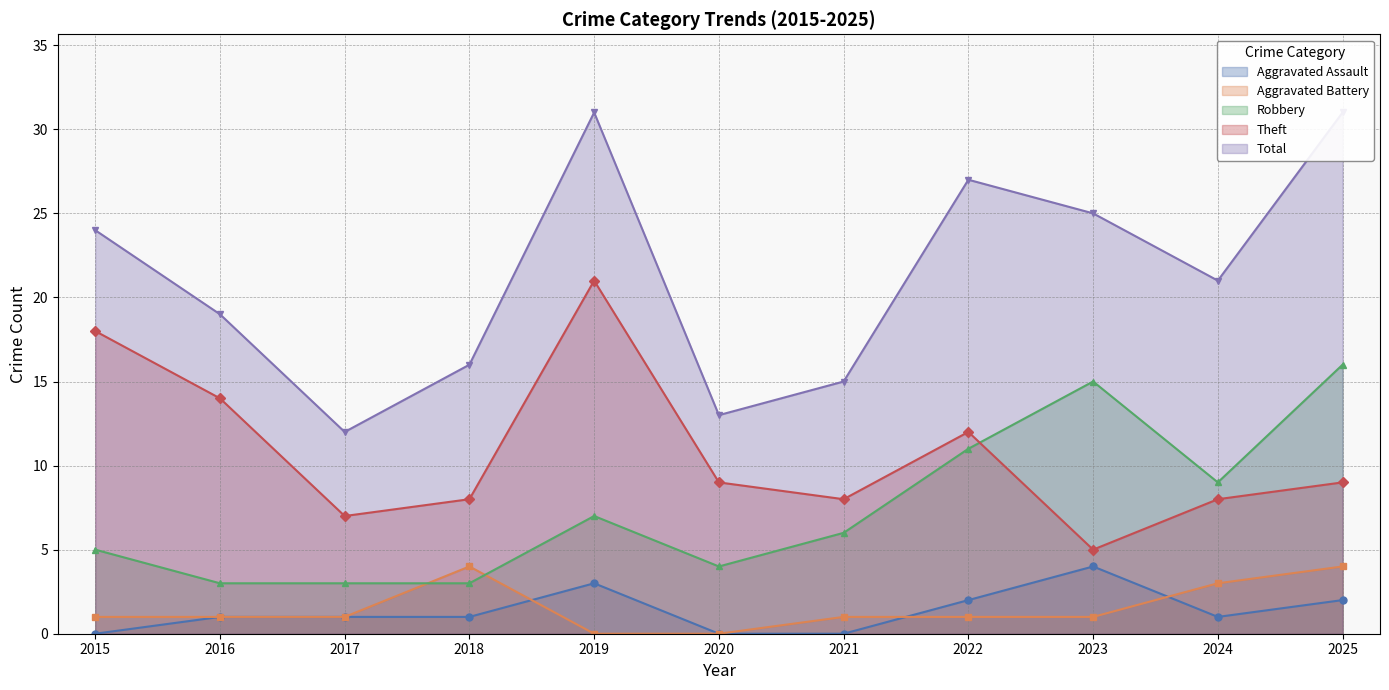

What is the difference between the maximum and minimum values in the Robbery series?

13